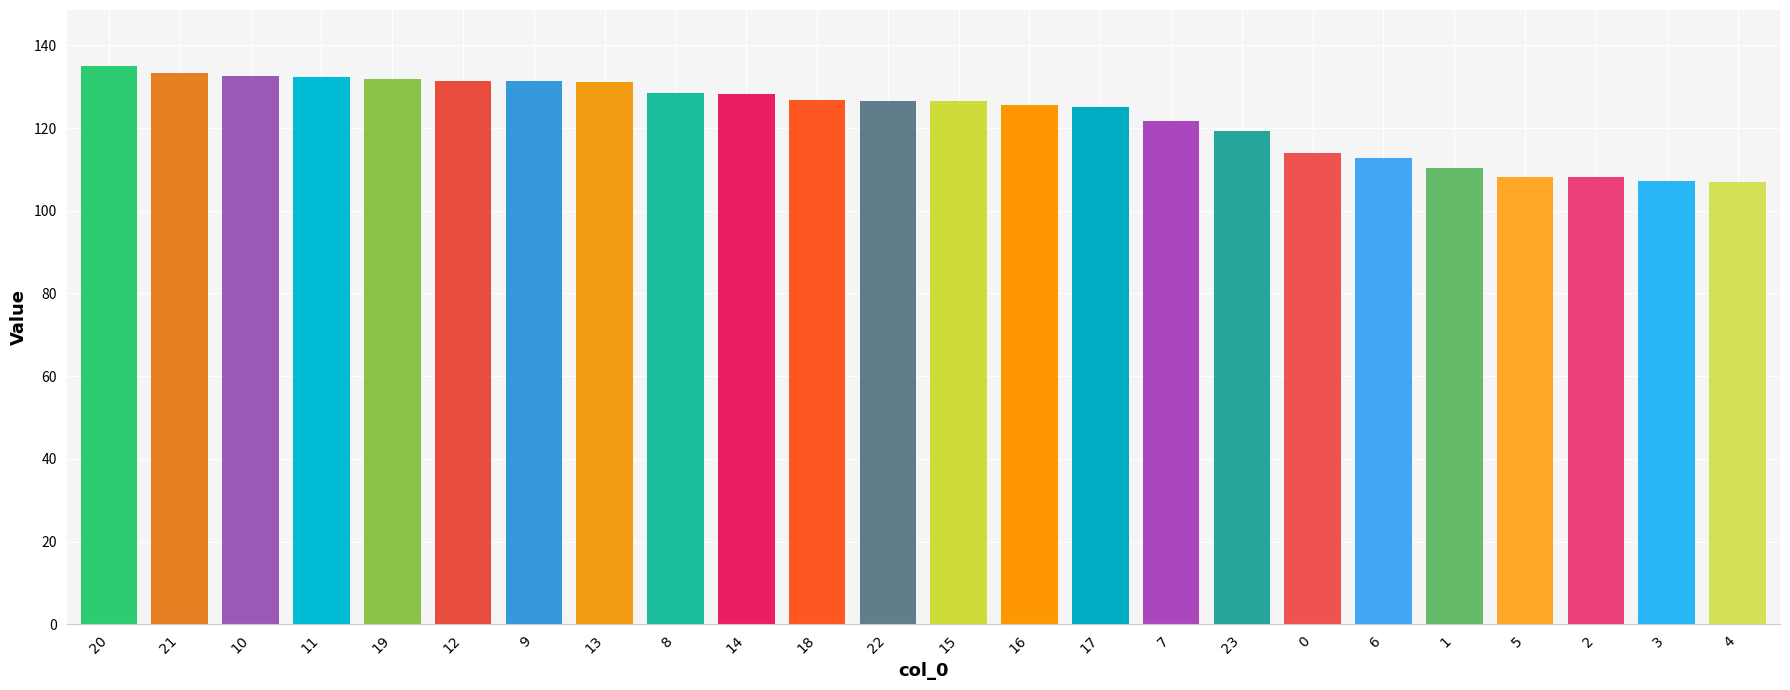

What is the label of the 4th bar from the right?

5